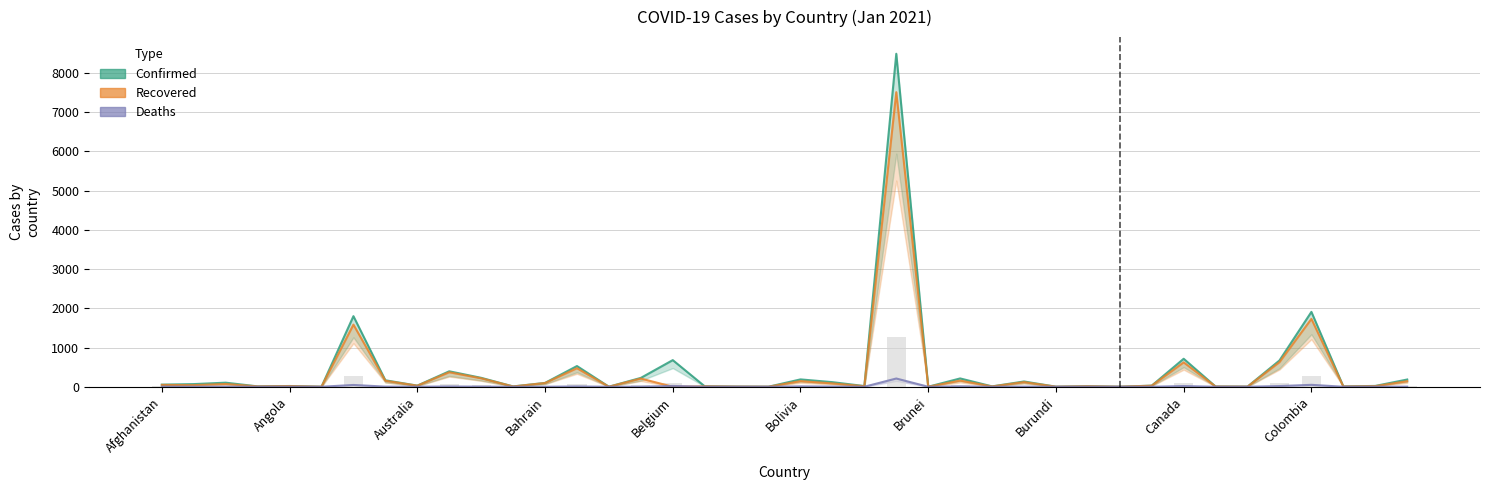

True or false: Deaths has a value of 20.4 at Belgium.

True